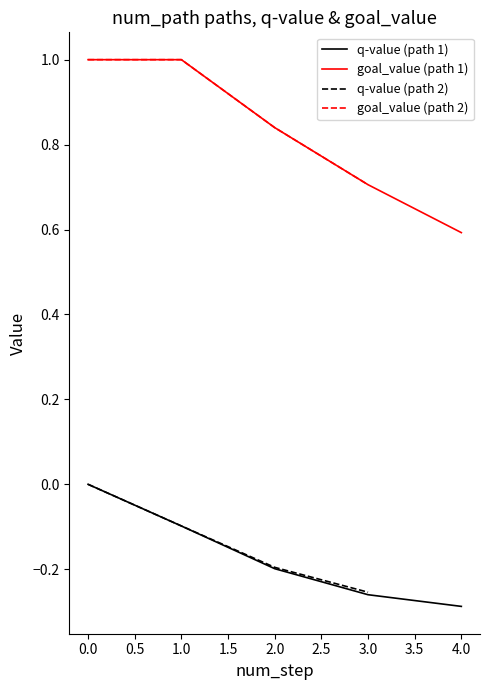

The value of goal_value (path 1) at 2.0 is 1.1. True or false?

False